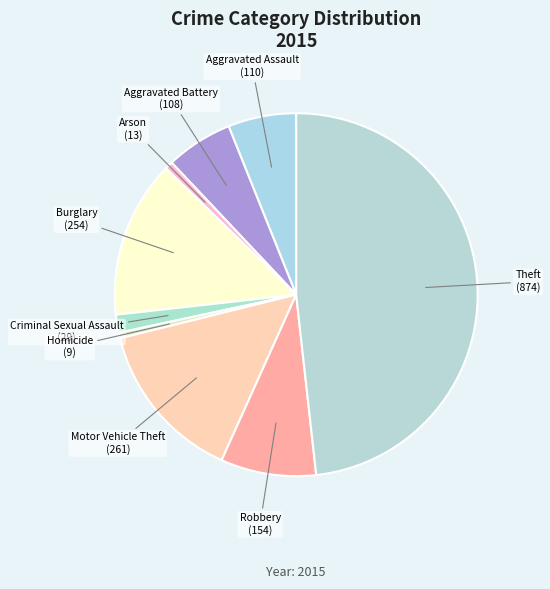

Which has a higher value, Robbery or Criminal Sexual Assault?

Robbery